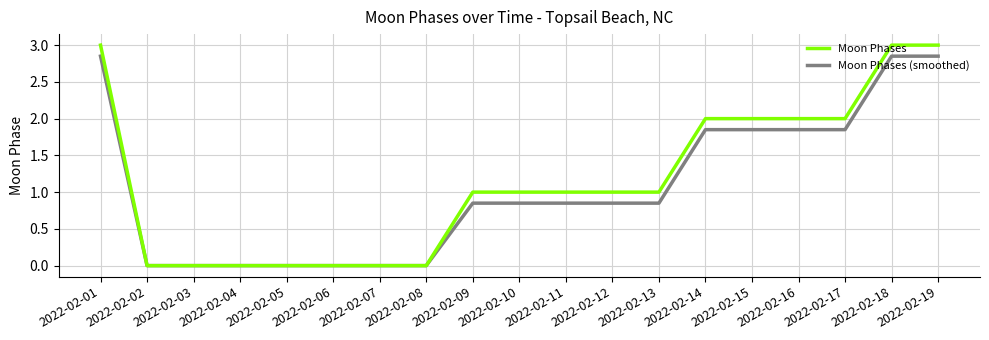

At 2022-02-11, list the series in order from smallest to largest.

Moon Phases (smoothed), Moon Phases